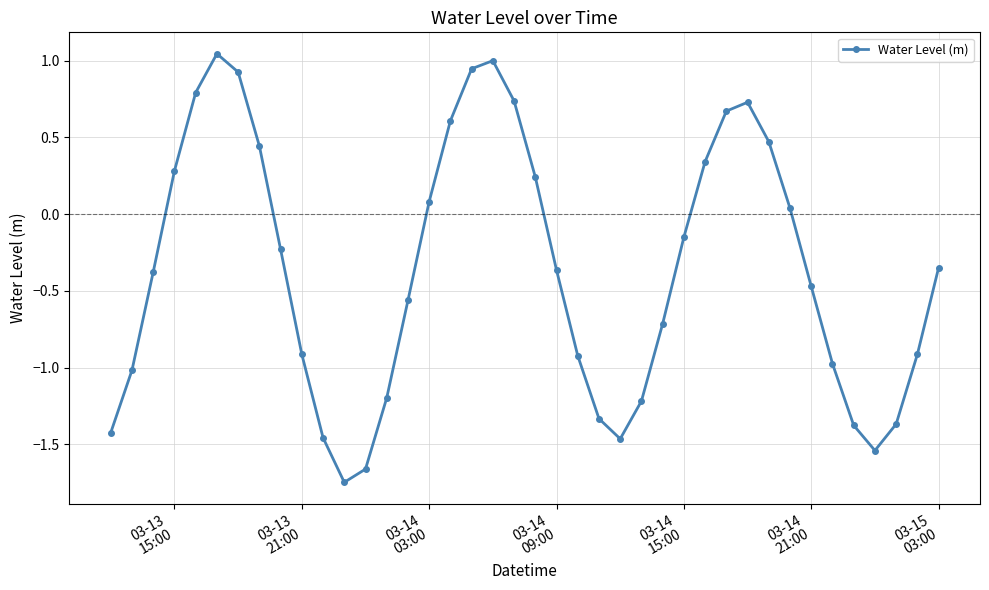

What is the sum of all values?

-14.4